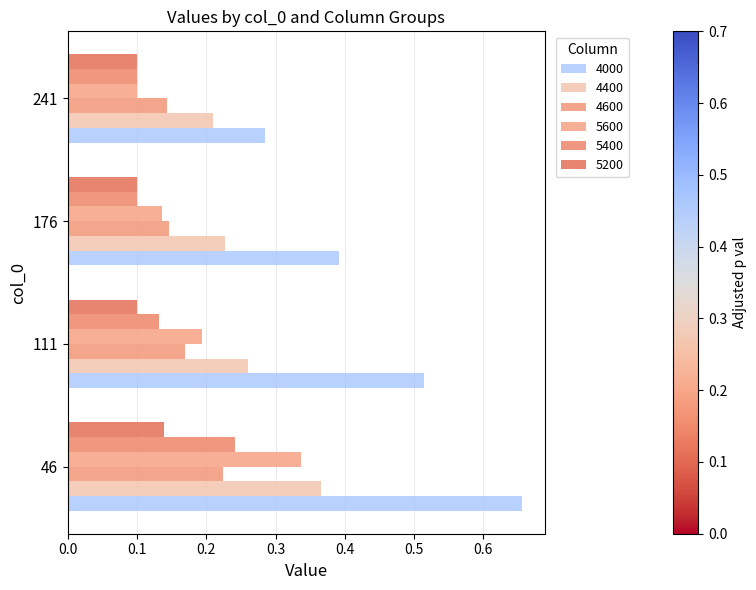

What are all the series names shown in the legend?

4000, 4400, 4600, 5600, 5400, 5200